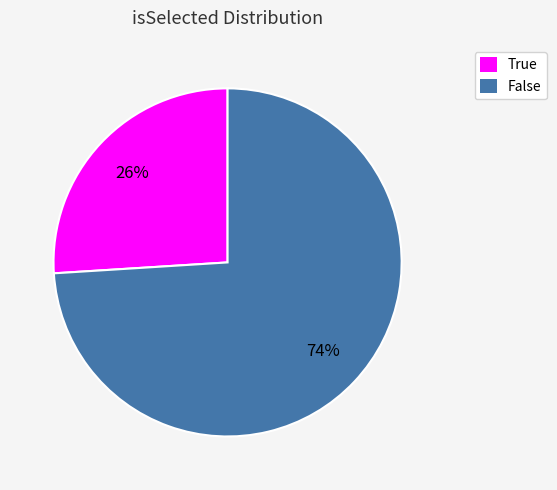

Do False and True together represent more than half of the pie?

Yes